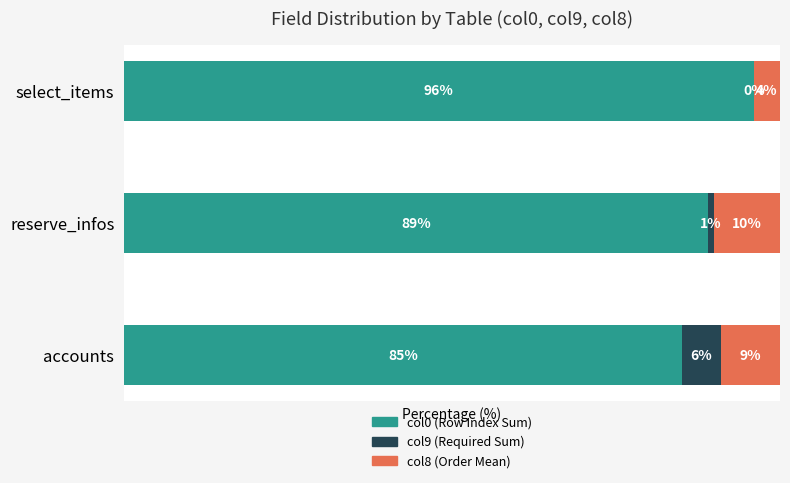

At which label is col0 (Row Index Sum) closest to 90?

reserve_infos